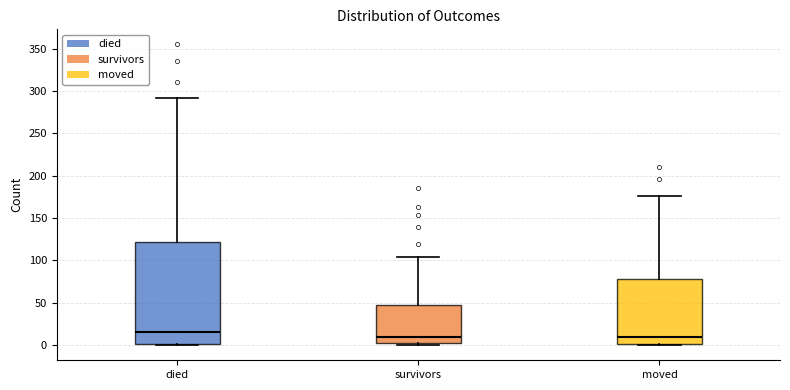

Reading left to right, transcribe this box plot: for each box, give where its median line is, the range the box spans, and where its two whiskers end, as read against the y-axis. The values are not printed on the chart, so give them approximately, as read against the axis.

died: median 15, box 0 to 120, whiskers 0 to 290
survivors: median 10, box 5 to 50, whiskers 0 to 105
moved: median 10, box 0 to 80, whiskers 0 to 175